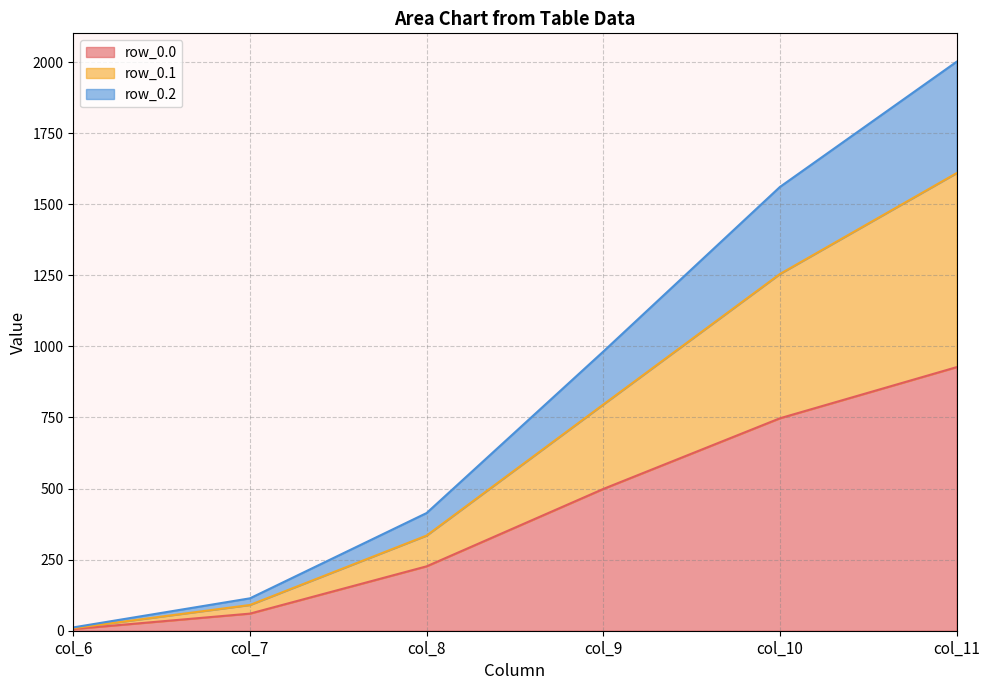

Rank the categories by row_0.0 value from lowest to highest.

col_6, col_7, col_8, col_9, col_10, col_11